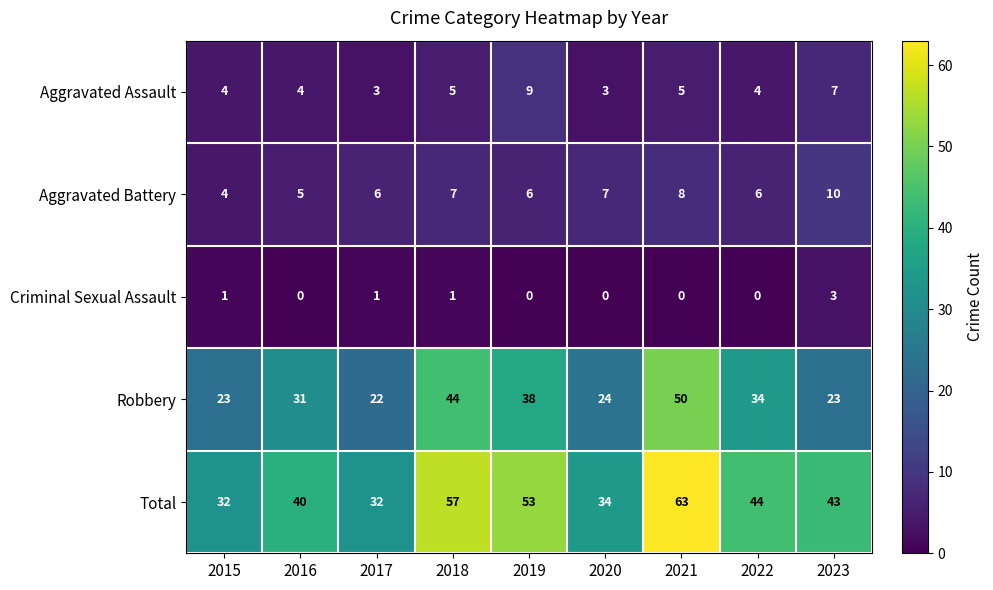

What is the average value of the Aggravated Assault series?

5